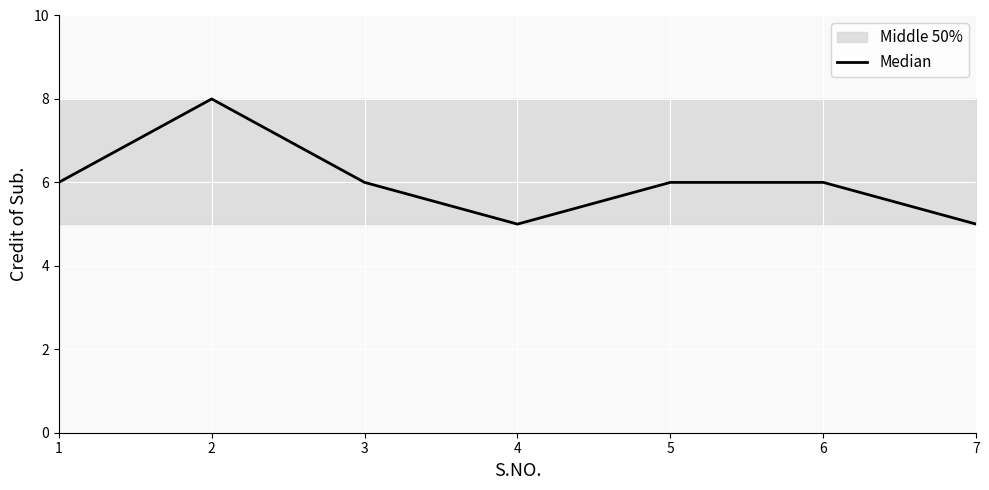

What is the smallest value displayed?

5